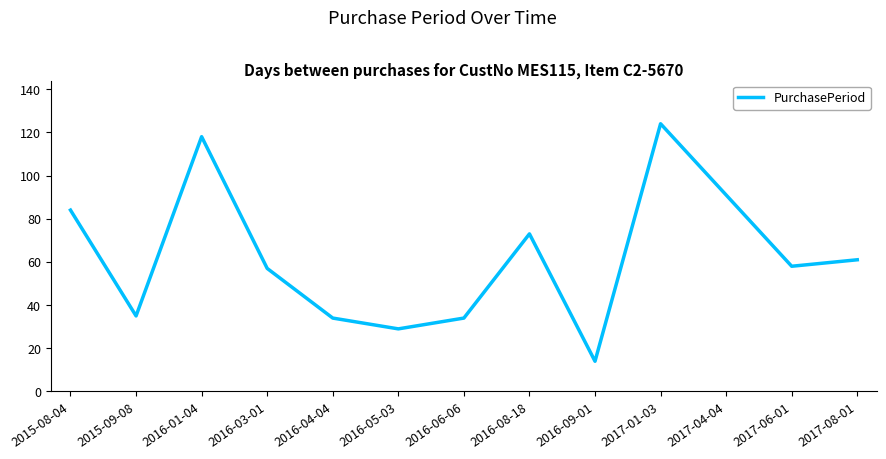

How many distinct data groups are displayed?

1